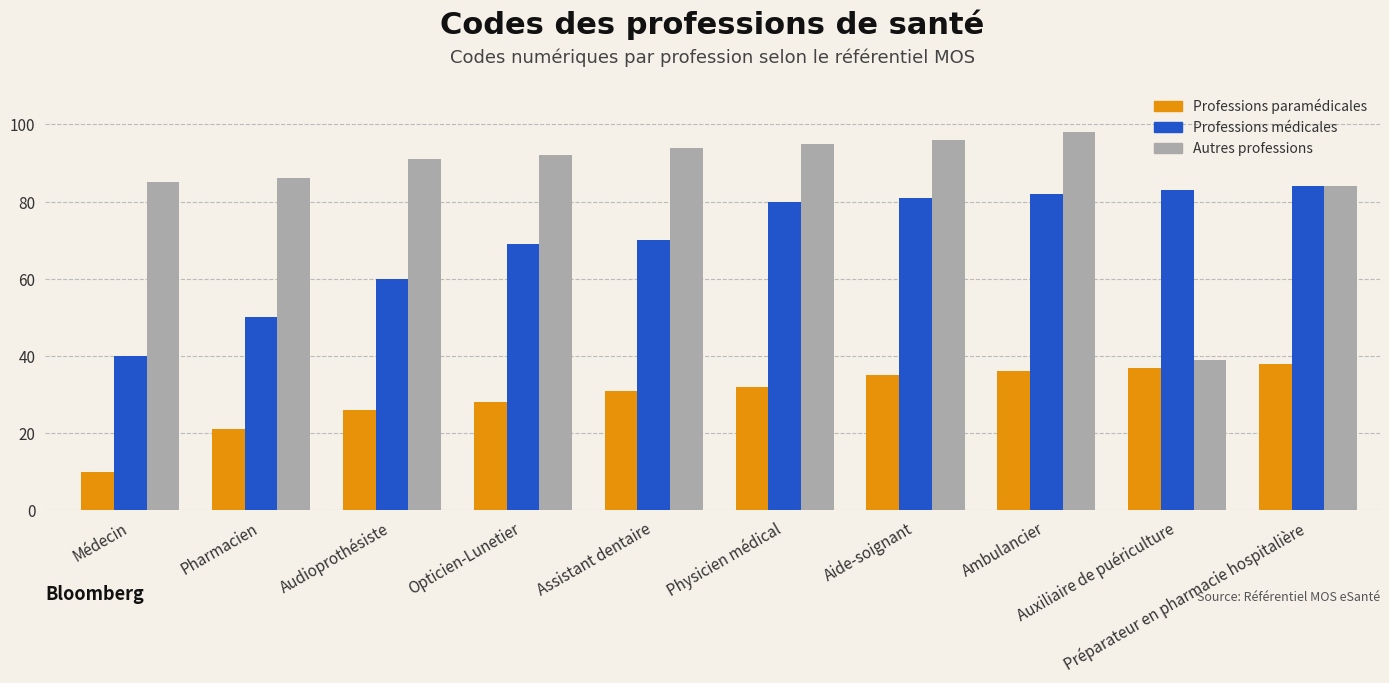

List the series in order of their overall mean, highest first.

Autres professions, Professions médicales, Professions paramédicales